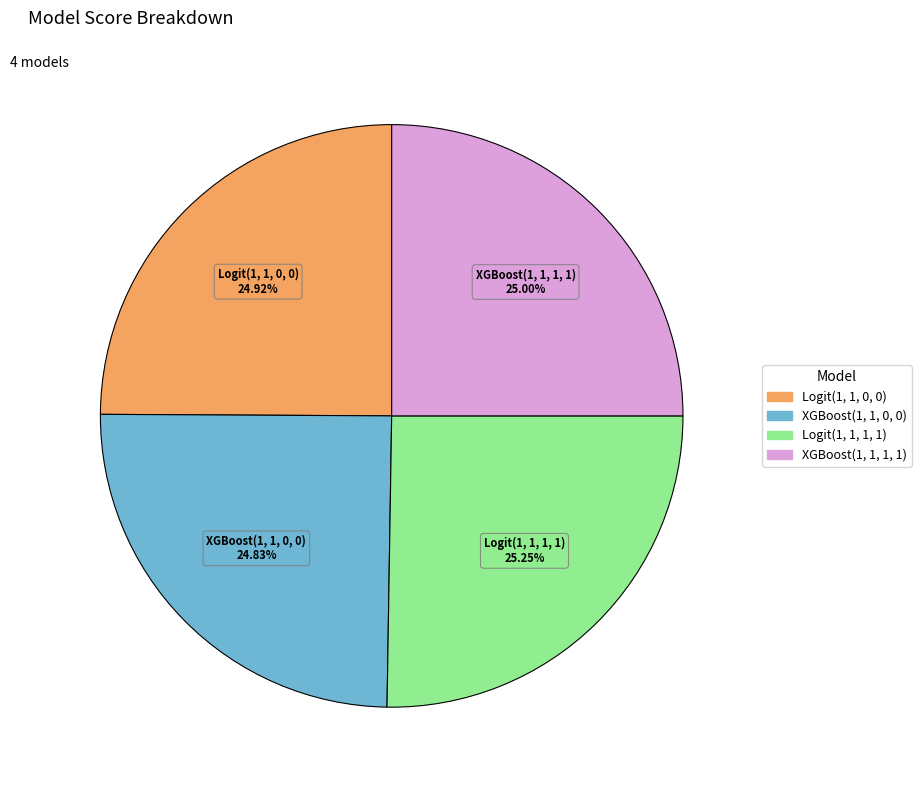

Is the sum of Logit(1, 1, 1, 1) and XGBoost(1, 1, 0, 0) greater than half?

Yes